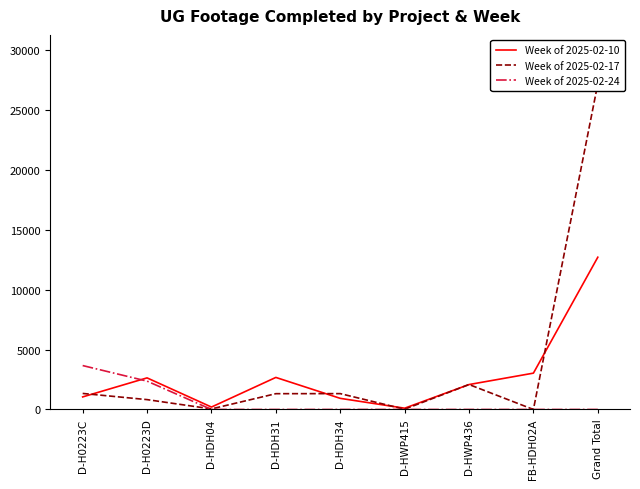

Between which two adjacent categories do Week of 2025-02-17 and Week of 2025-02-24 first intersect?

D-H0223D and D-HDH04